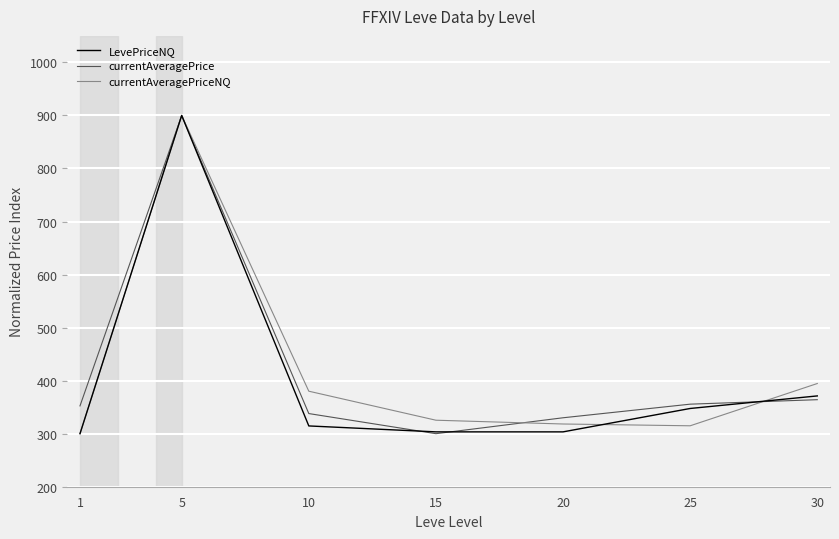

How many lines are shown in the chart?

3